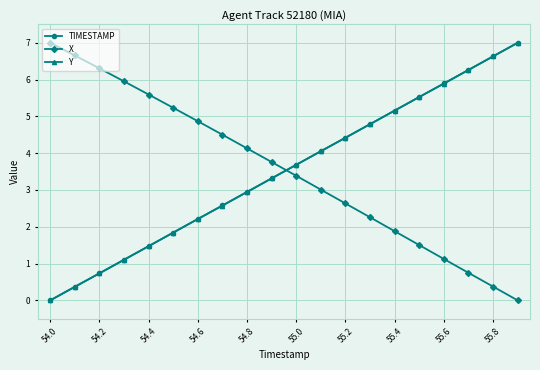

What is the value of the Y point at the 10th from the left?

3.3